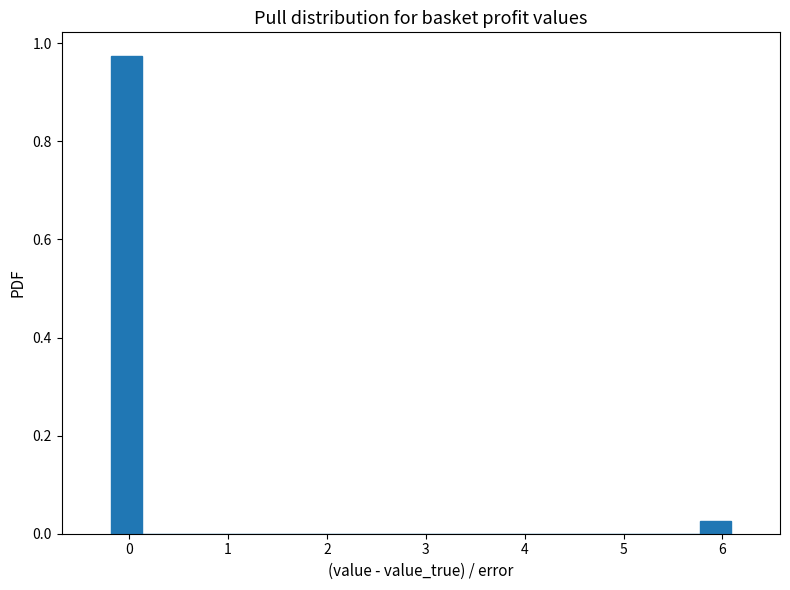

Around what value on the x-axis is the tallest bar? Give the approximate position of its centre, as read against the axis.

0.0